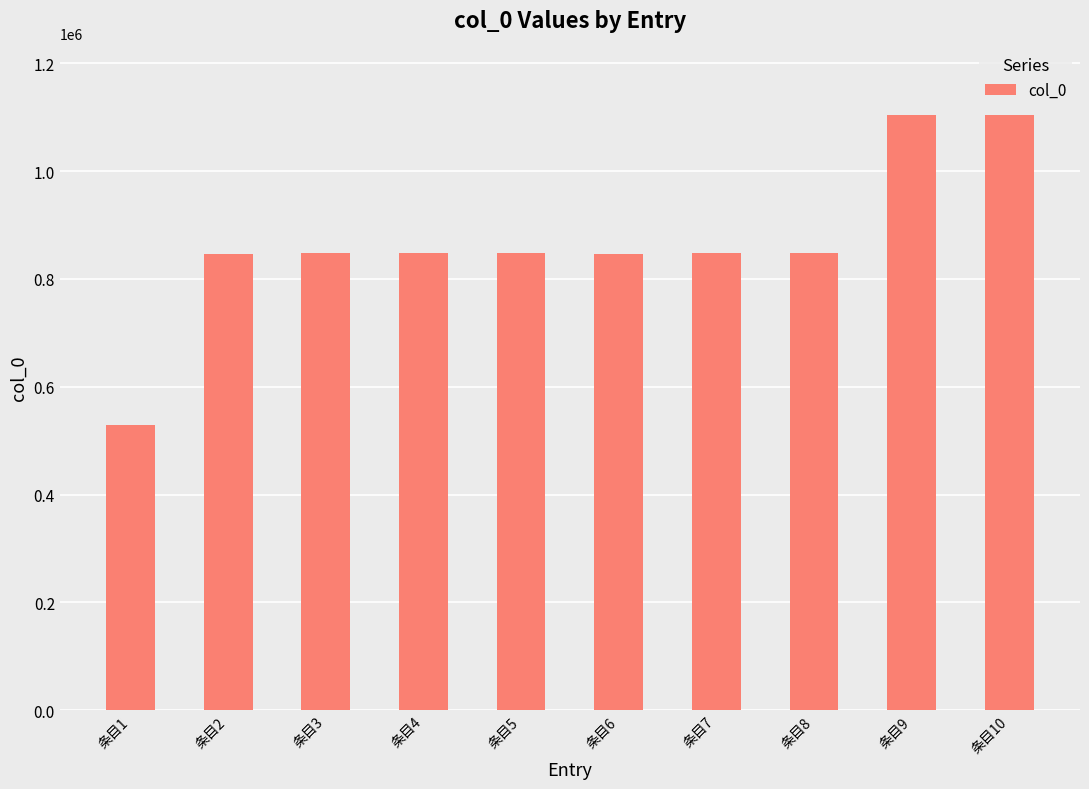

What is the greatest value displayed?

1104062